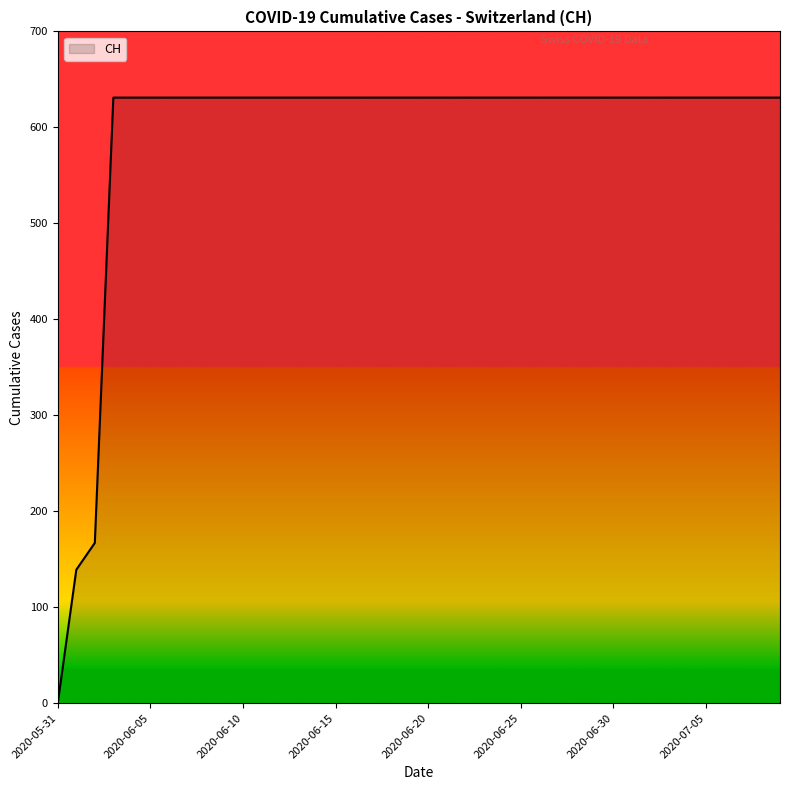

What is the maximum value shown in the chart?

631